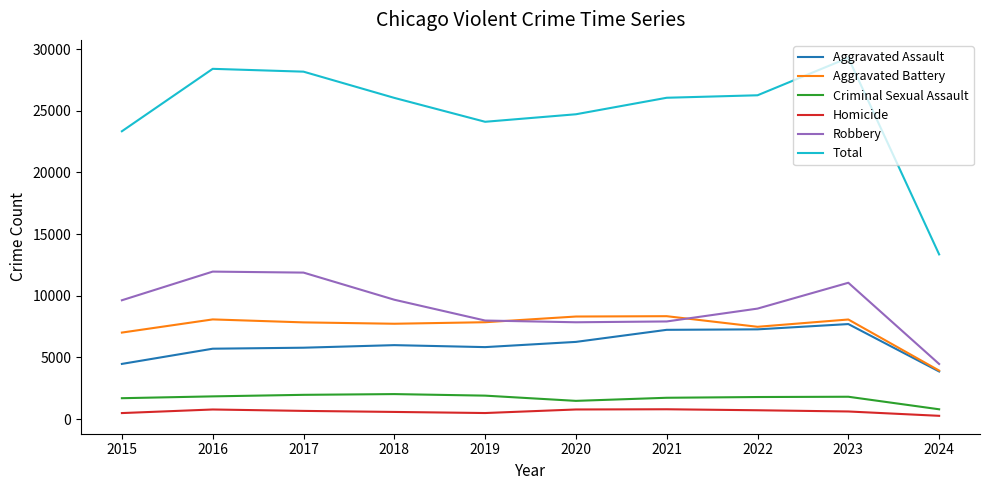

True or false: Robbery and Criminal Sexual Assault cross at least once.

False